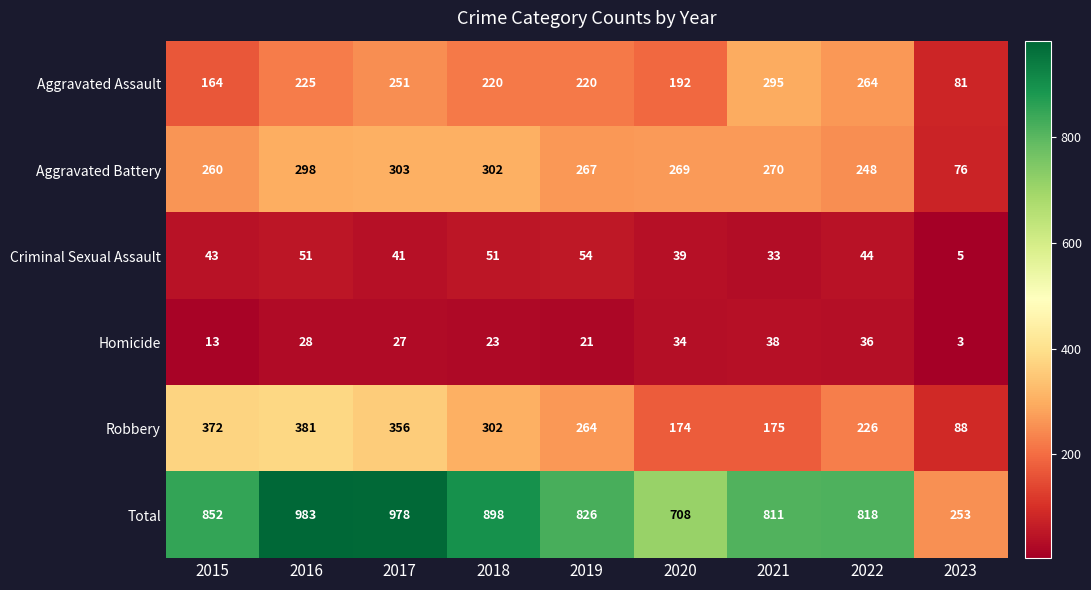

At which category does the chart reach its peak across all series?

2016